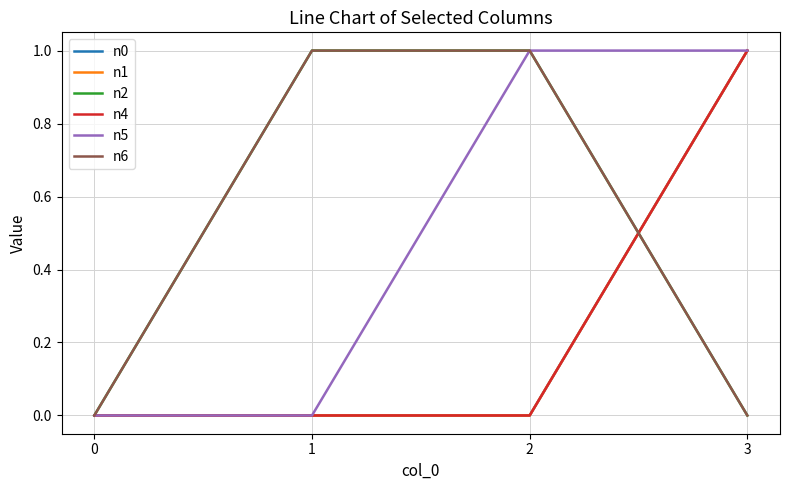

At how many categories does at least one series exceed 0?

3